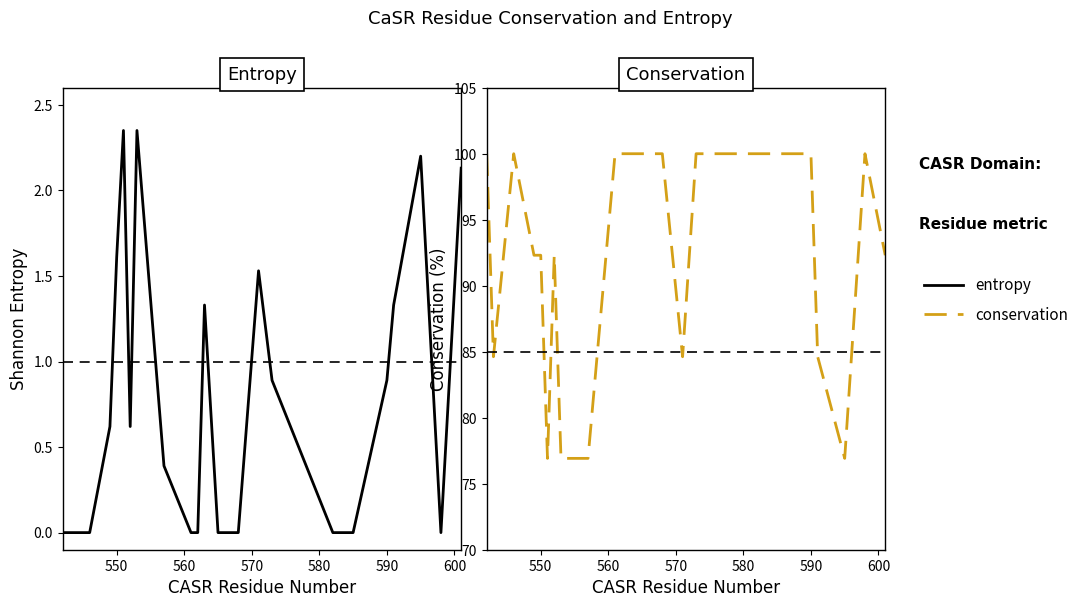

True or false: conservation and entropy cross at least once.

False